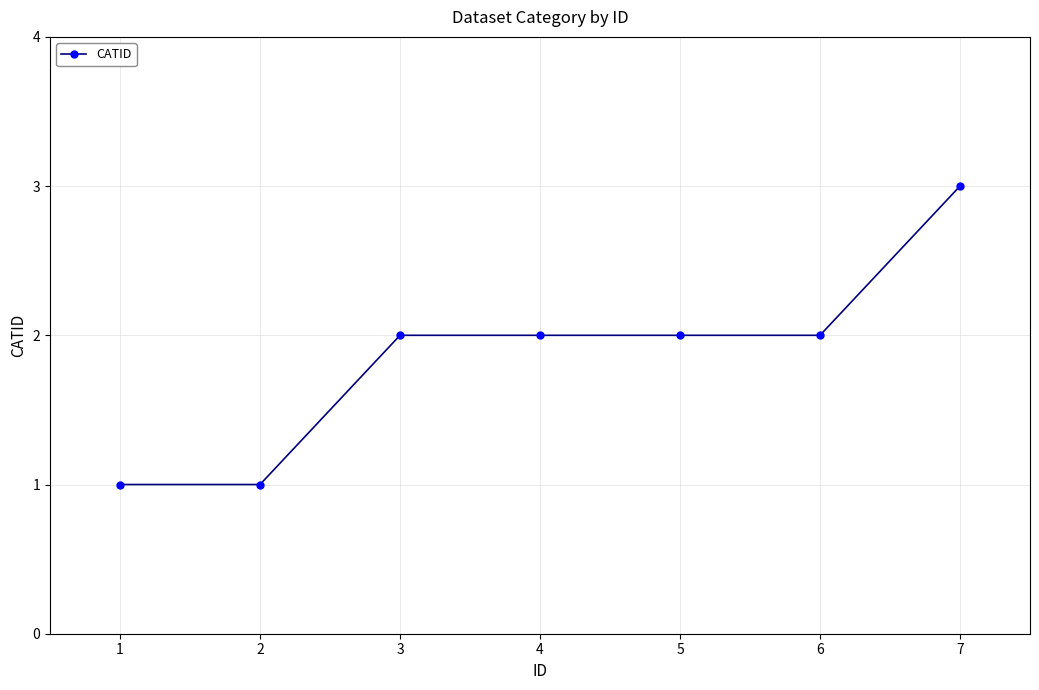

Reading left to right, transcribe all the data shown in this chart.

1=1	2=1	3=2	4=2	5=2	6=2	7=3